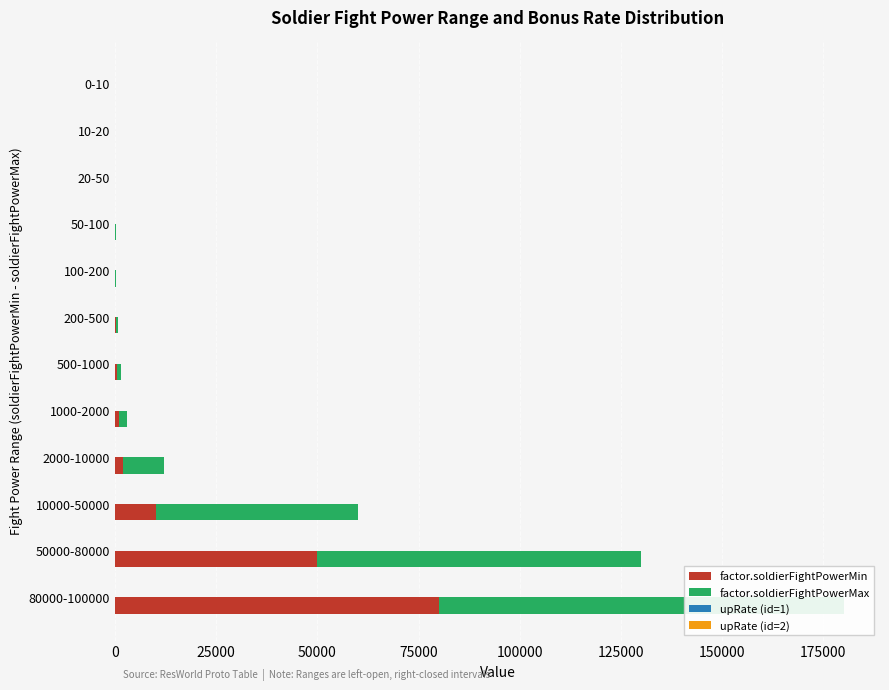

How many values in the factor.soldierFightPowerMax series exceed 1000?

5